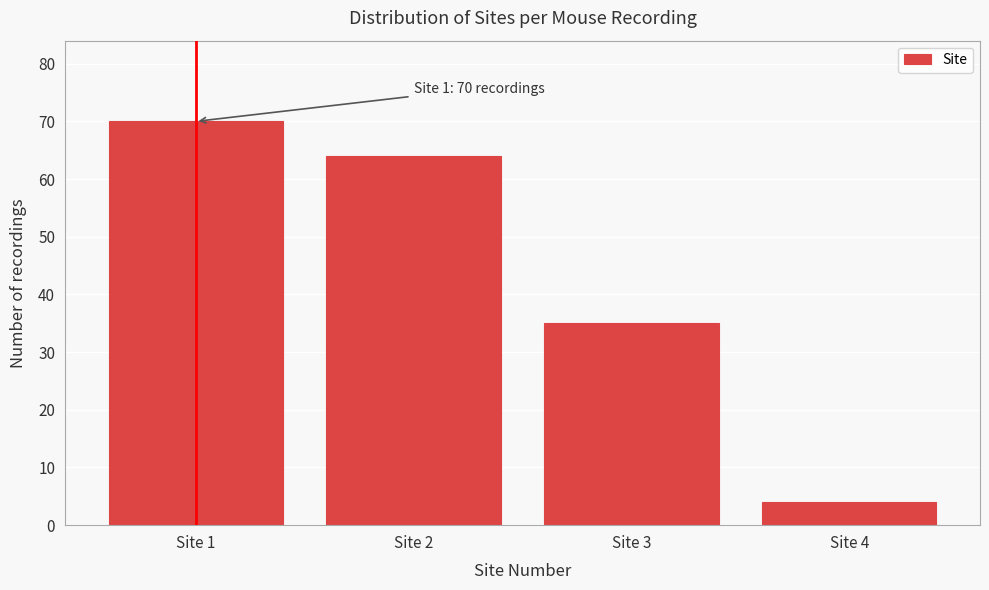

Reading left to right, what are all the values shown in this chart?

Site 1=70	Site 2=64	Site 3=35	Site 4=4